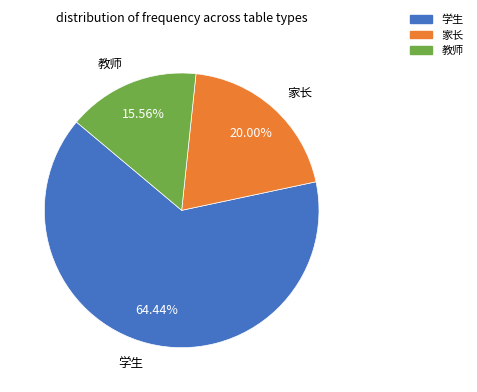

How many segments does this pie chart have?

3